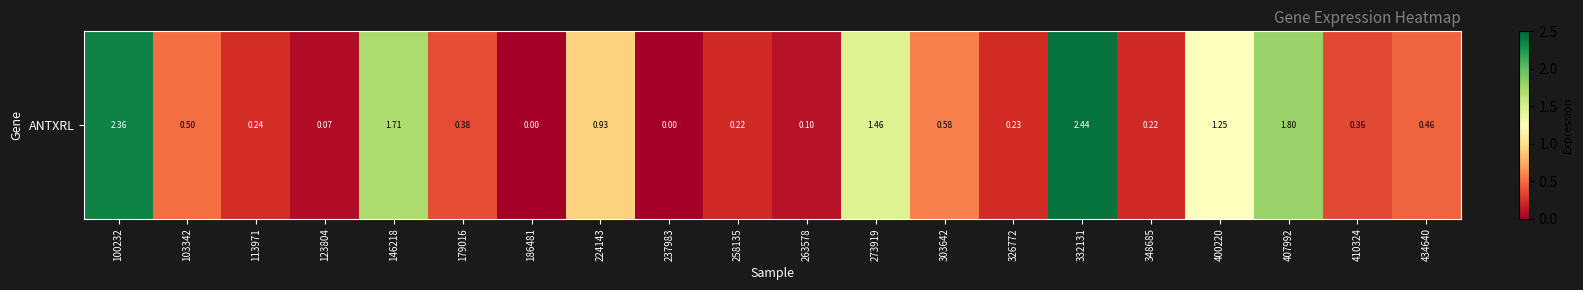

Is it true that the value at 100232 is 0.5?

False